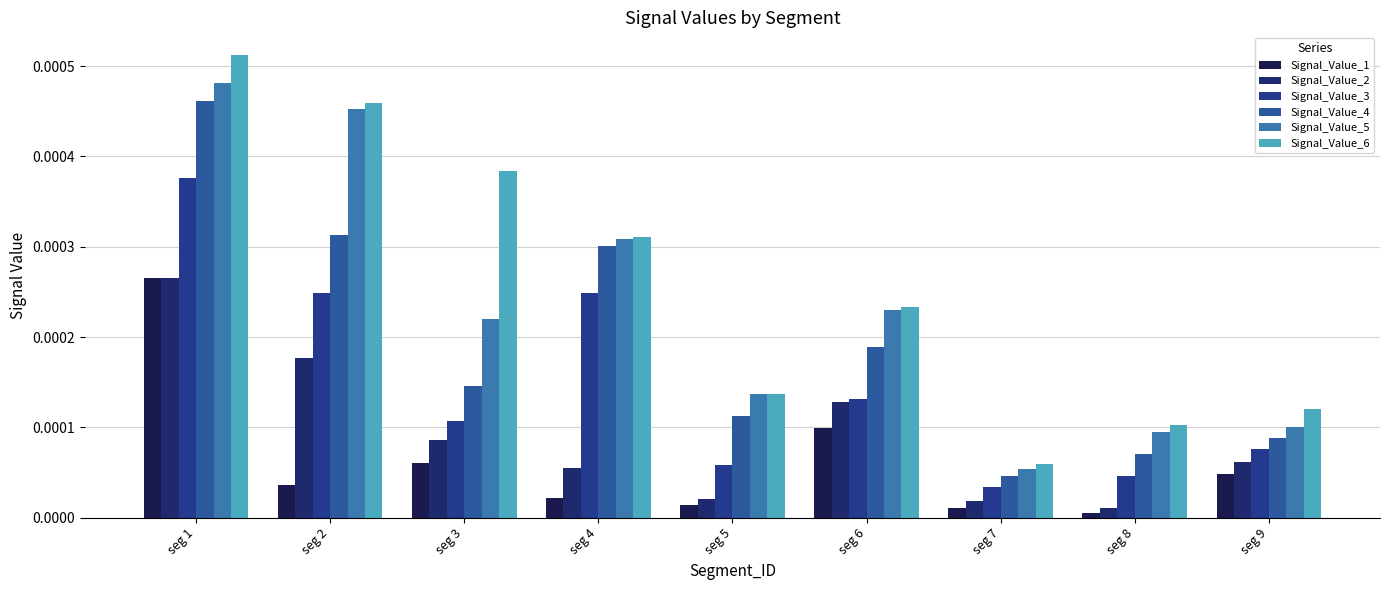

At seg 2, list the series in order from largest to smallest.

Signal_Value_6, Signal_Value_5, Signal_Value_4, Signal_Value_3, Signal_Value_2, Signal_Value_1